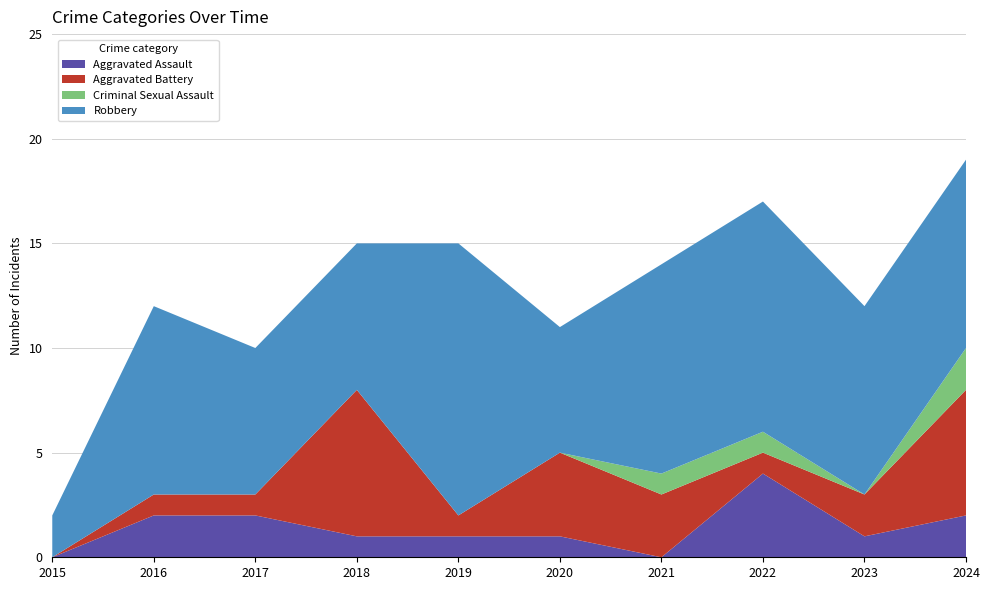

Reading left to right, extract all data points from this chart.

Aggravated Assault: 0	2	2	1	1	1	0	4	1	2
Aggravated Battery: 0	1	1	7	1	4	3	1	2	6
Criminal Sexual Assault: 0	0	0	0	0	0	1	1	0	2
Robbery: 2	9	7	7	13	6	10	11	9	9